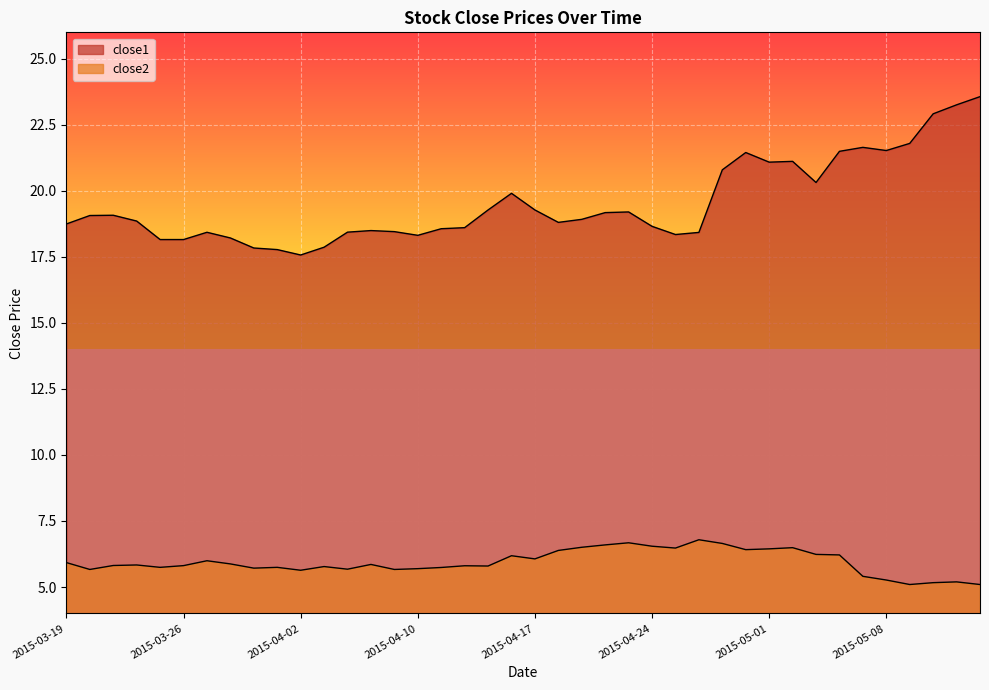

At how many categories does at least one series exceed 17?

40